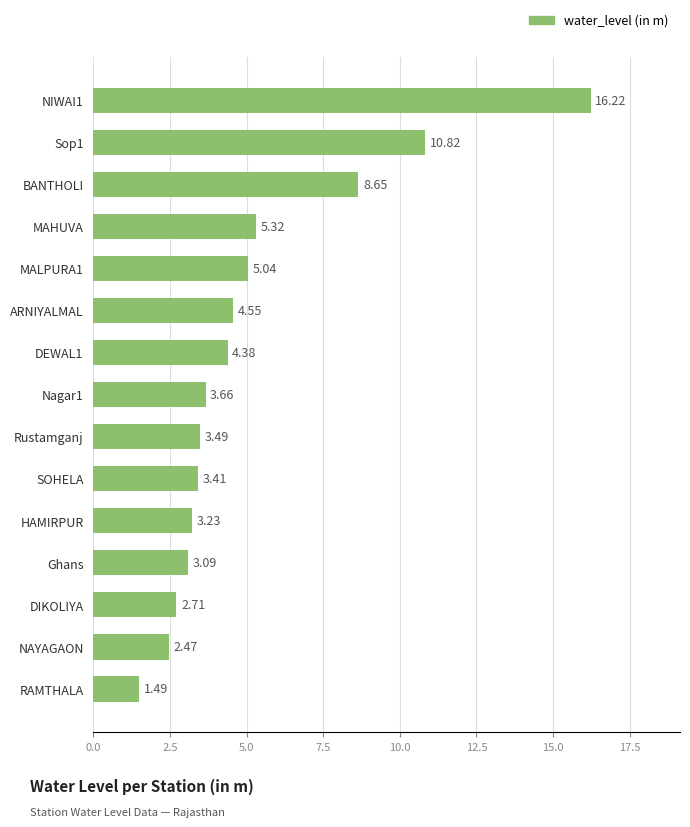

How many bars are there in total?

15